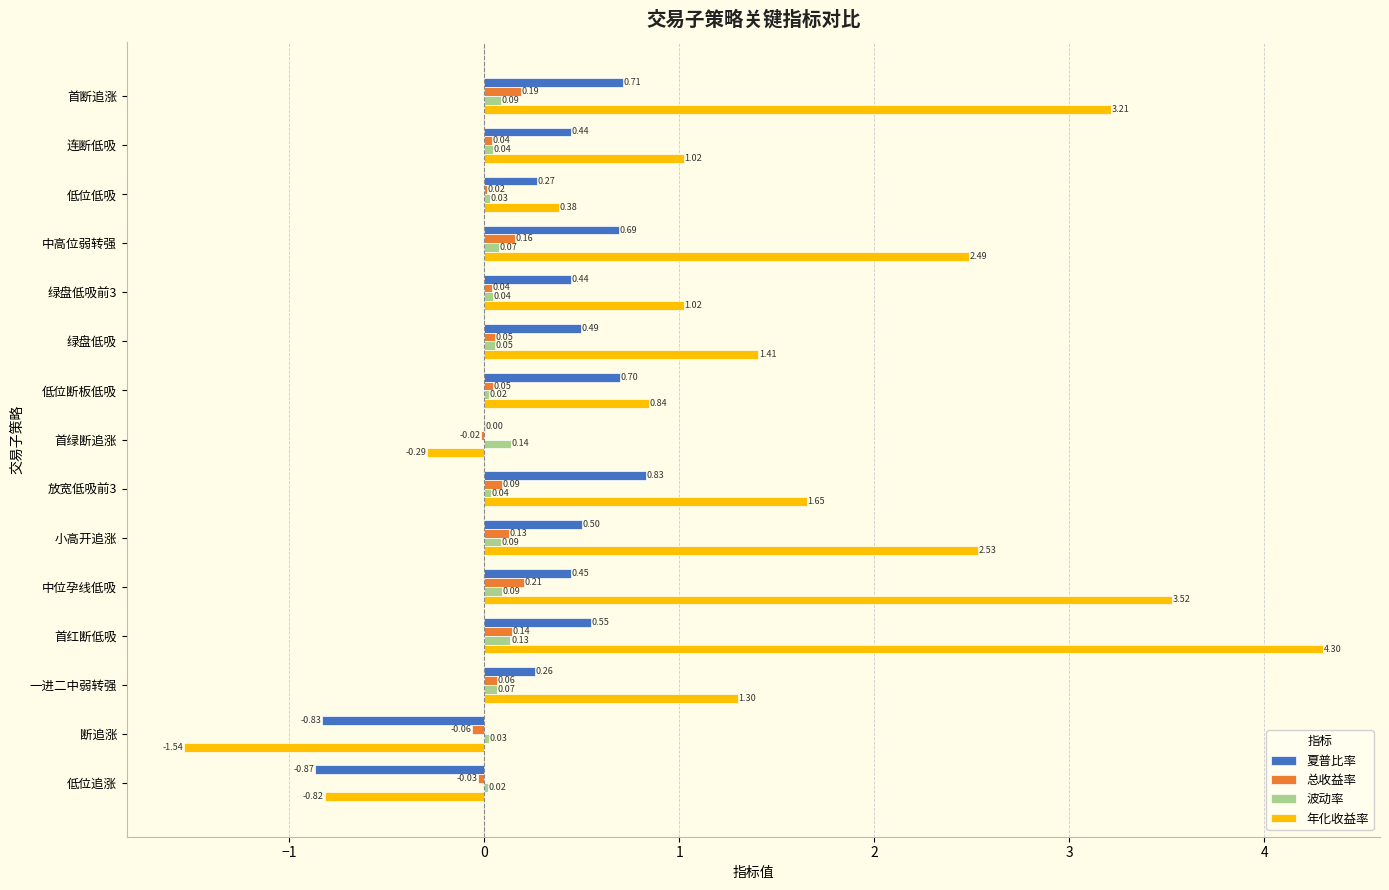

Which series has the largest total across all categories?

年化收益率